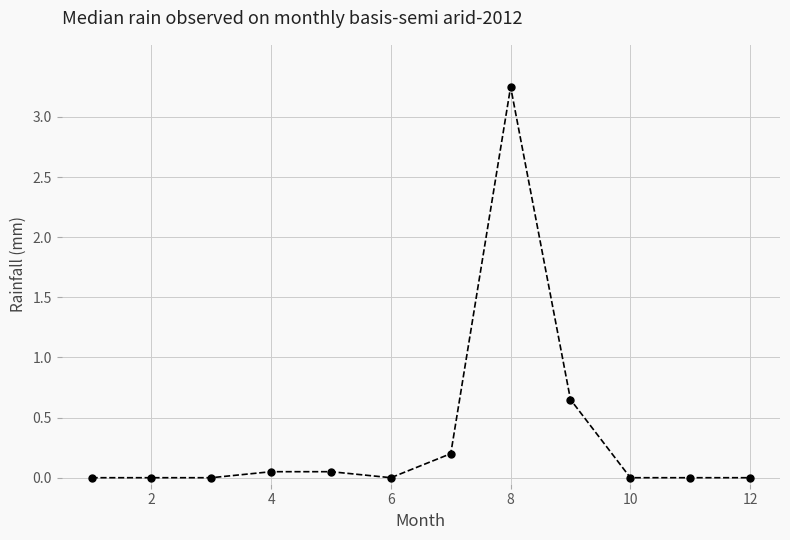

What is the average value?

0.4